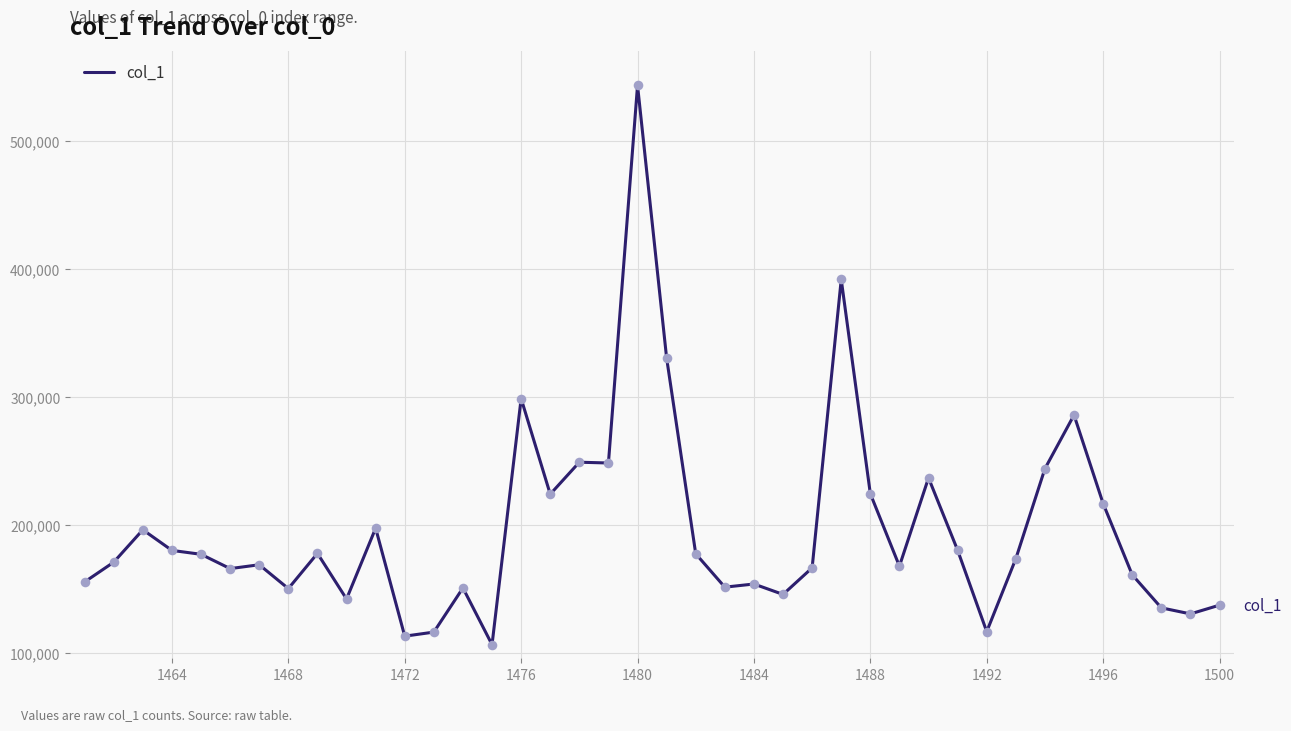

What is the minimum value shown in the chart?

106562